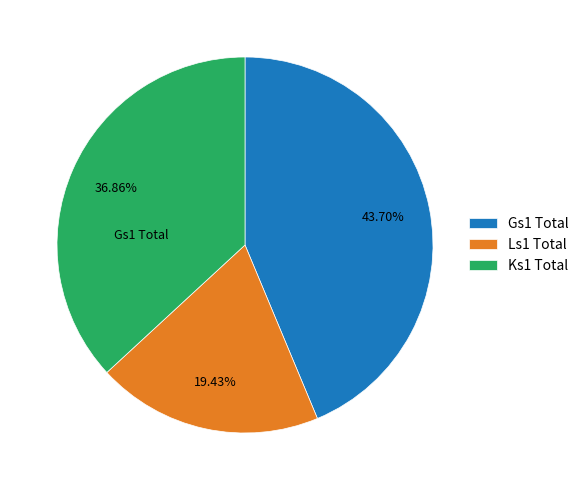

Which has a higher value, Ls1 Total or Ks1 Total?

Ks1 Total